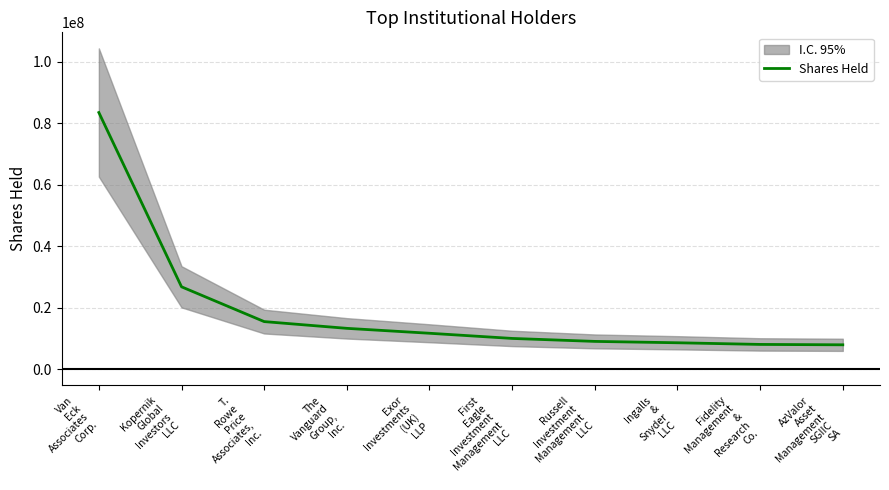

What is the sum of the values at Russell
Investment
Management
LLC and T.
Rowe
Price
Associates,
Inc.?

24527941